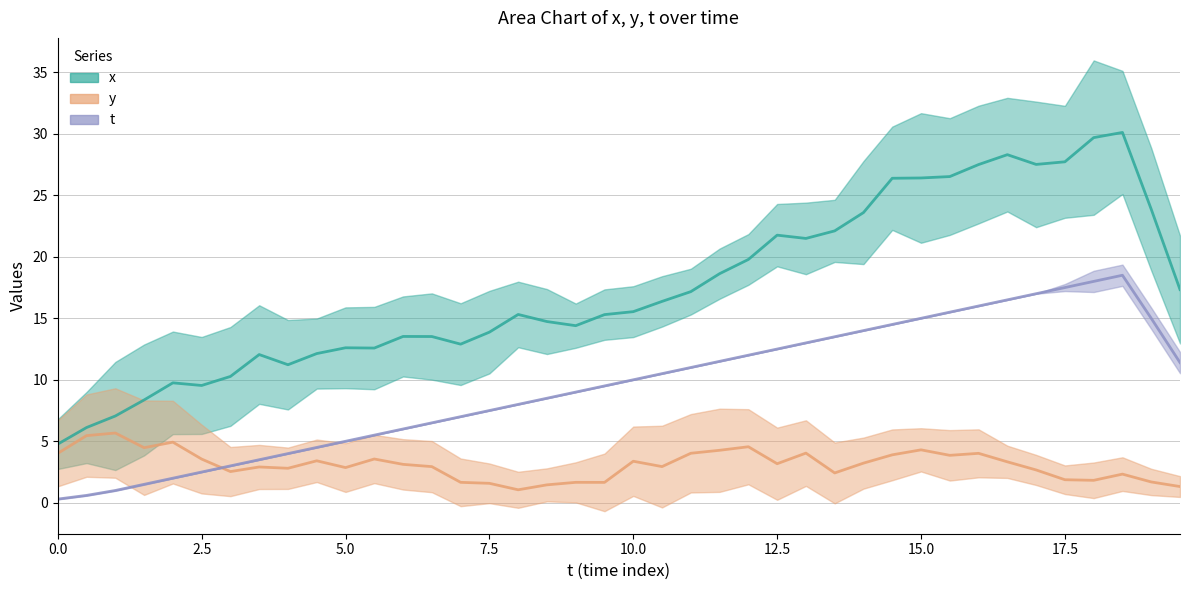

Does the chart display data point markers on the line(s)?

No